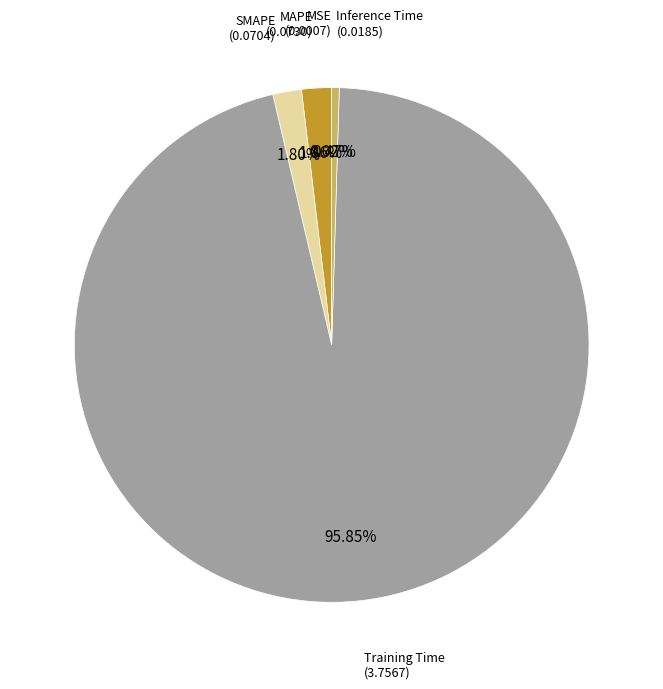

Does any single category account for the majority?

Yes